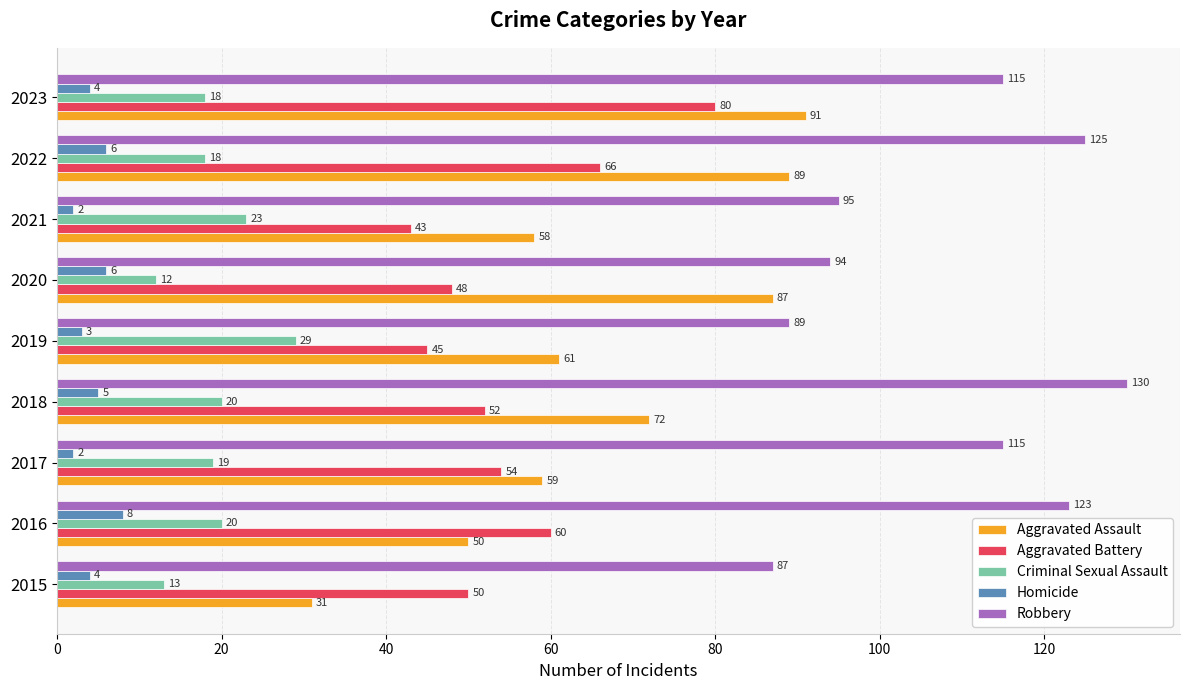

List the series in order of their peak value, lowest first.

Homicide, Criminal Sexual Assault, Aggravated Battery, Aggravated Assault, Robbery